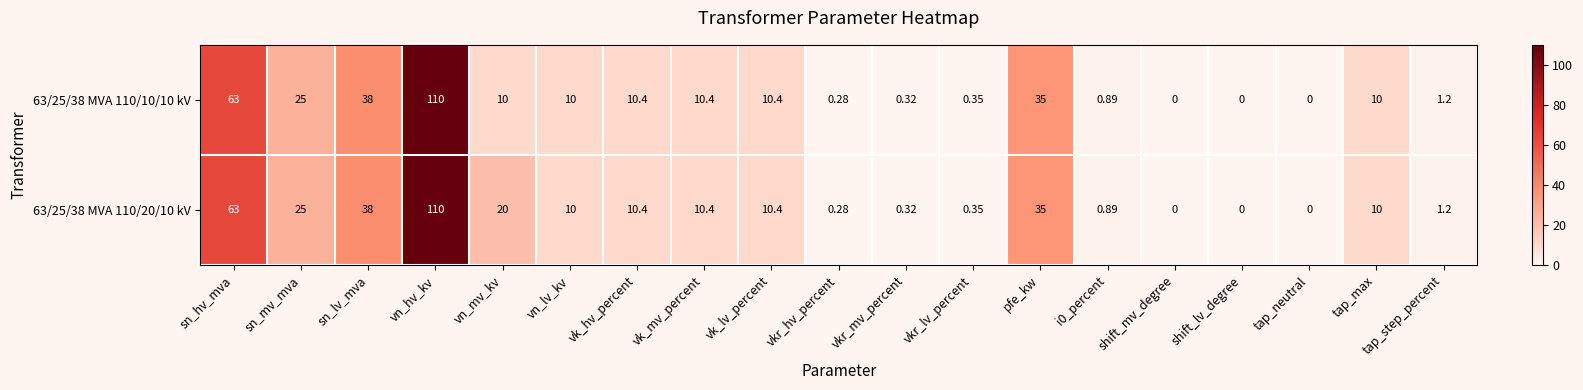

Which category has the highest value in the 63/25/38 MVA 110/20/10 kV series?

vn_hv_kv